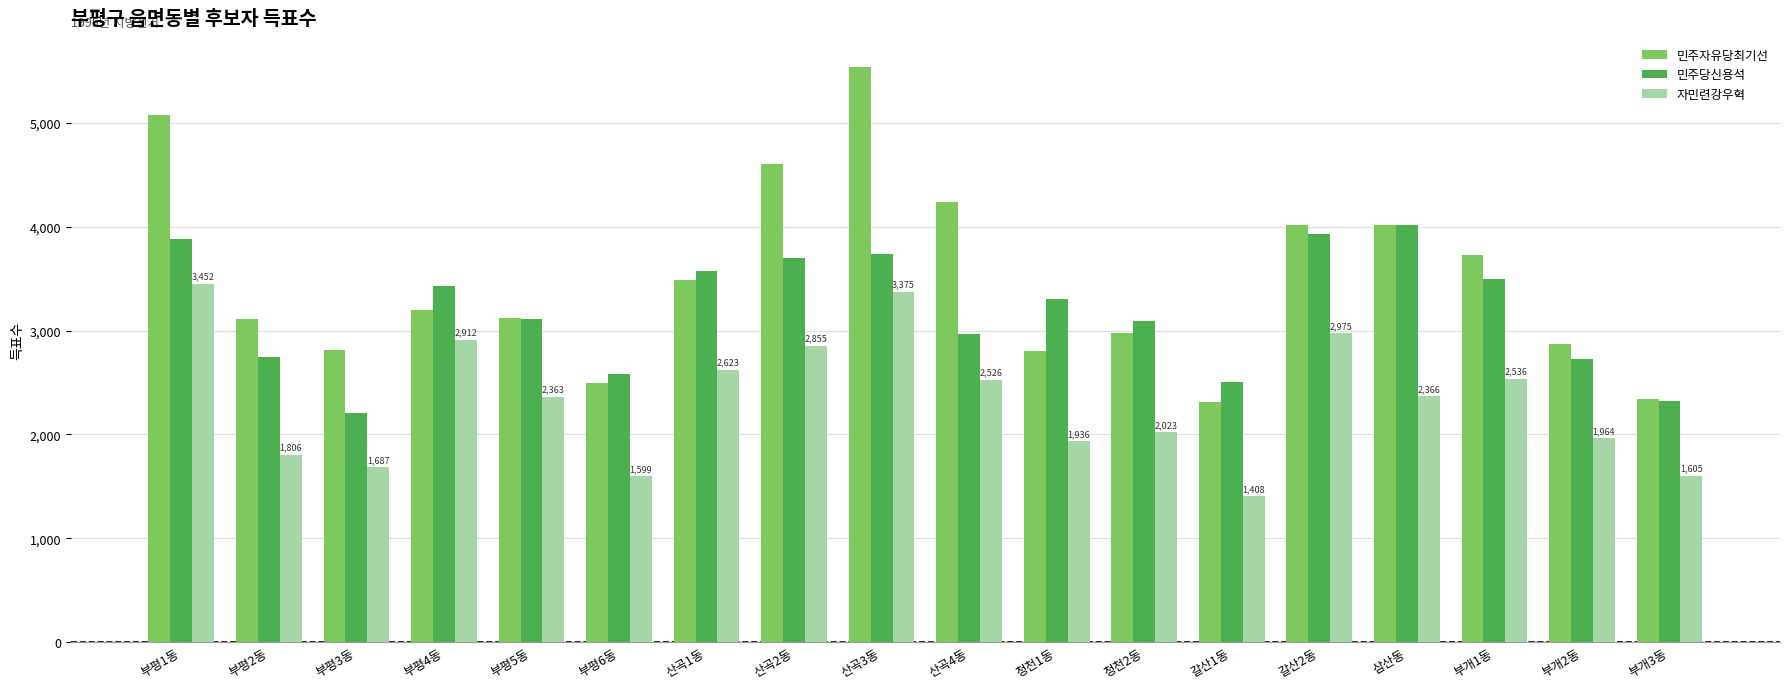

What position from the right is 부평3동?

16